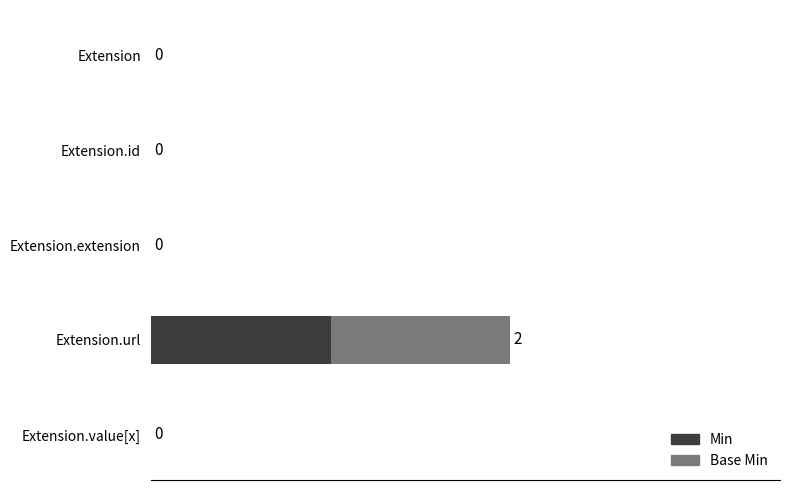

Which category has the highest value in the Min series?

Extension.url